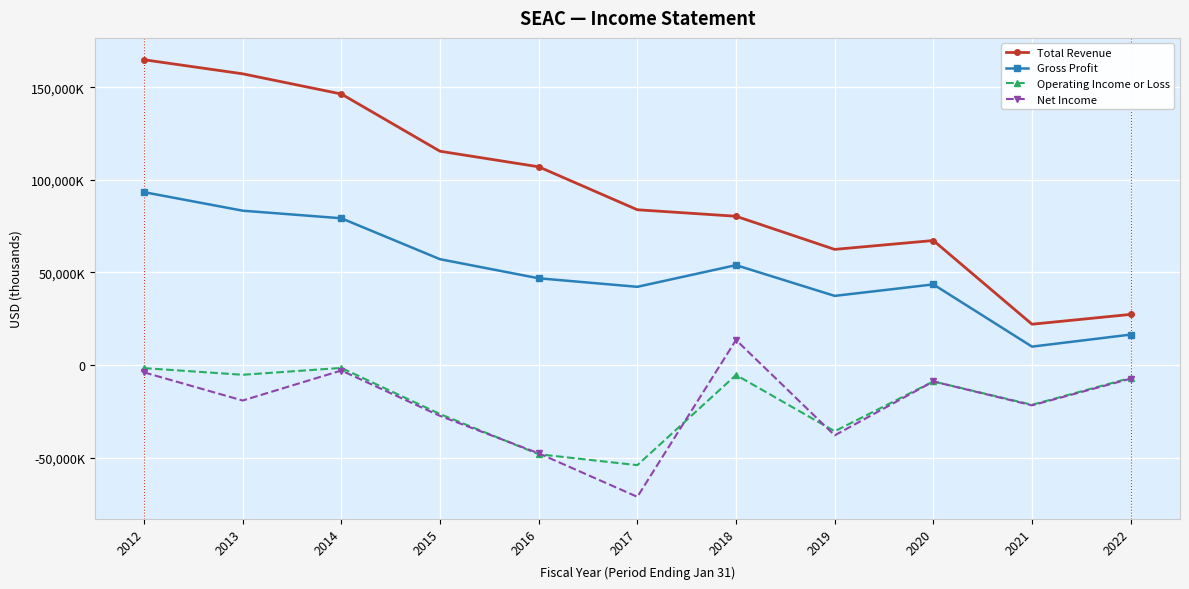

Rank the series by their maximum value, from lowest to highest.

Operating Income or Loss, Net Income, Gross Profit, Total Revenue